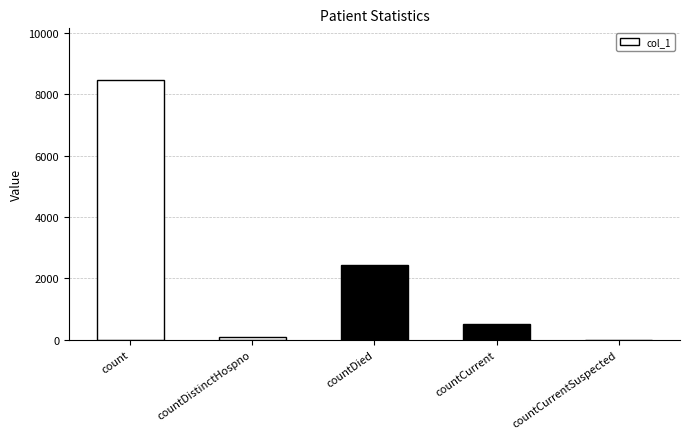

Are the bars horizontal?

No